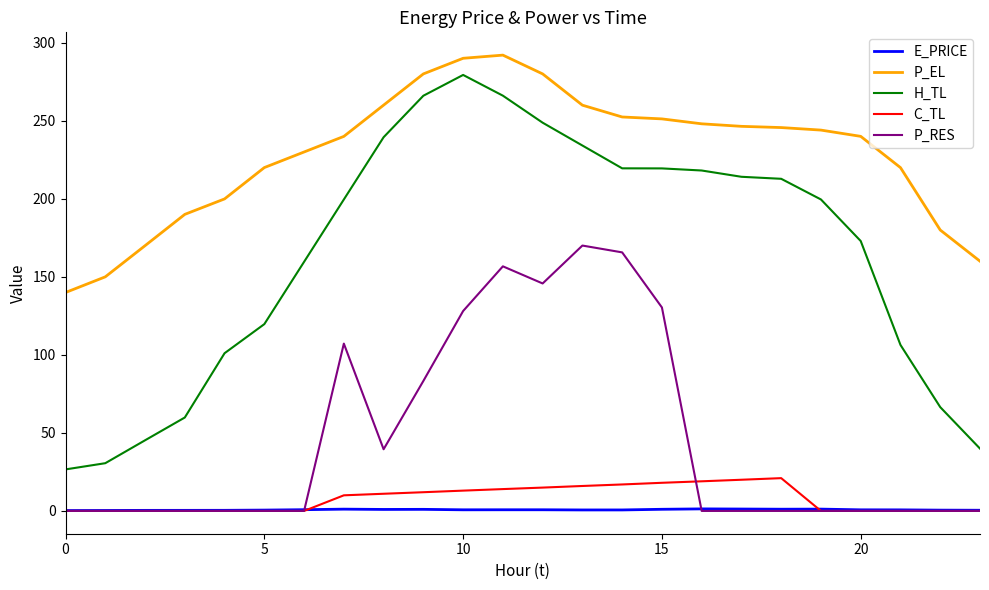

What is the highest value of the P_RES series?

170.0